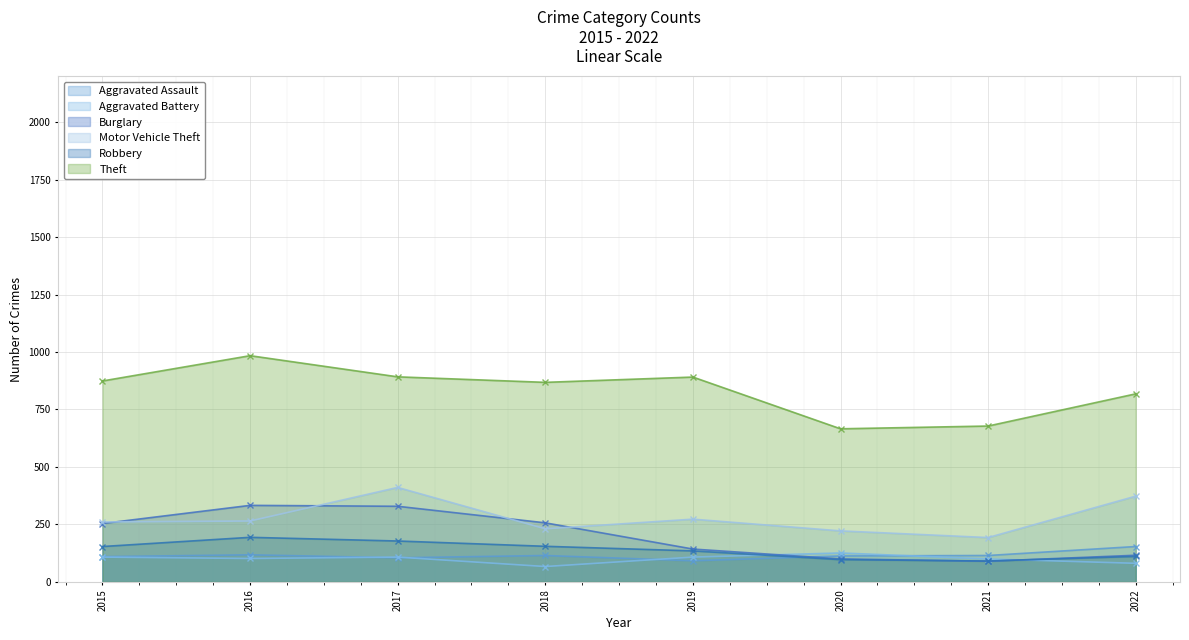

Reading left to right, transcribe all the data shown in this chart.

Aggravated Assault: 2015=110	2016=118	2017=105	2018=115	2019=92	2020=113	2021=115	2022=154
Aggravated Battery: 2015=108	2016=102	2017=108	2018=67	2019=108	2020=126	2021=100	2022=81
Burglary: 2015=254	2016=333	2017=329	2018=257	2019=143	2020=100	2021=90	2022=116
Motor Vehicle Theft: 2015=261	2016=265	2017=411	2018=231	2019=273	2020=222	2021=193	2022=373
Robbery: 2015=154	2016=194	2017=178	2018=155	2019=135	2020=97	2021=91	2022=111
Theft: 2015=874	2016=984	2017=892	2018=868	2019=891	2020=666	2021=678	2022=818